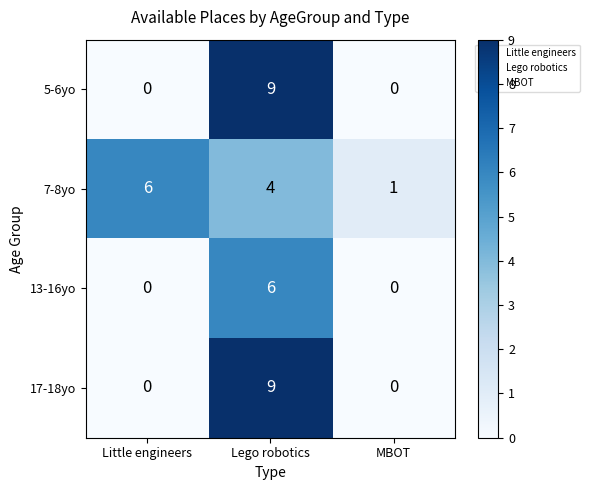

Where does the 7-8yo series first go above 4?

Little engineers